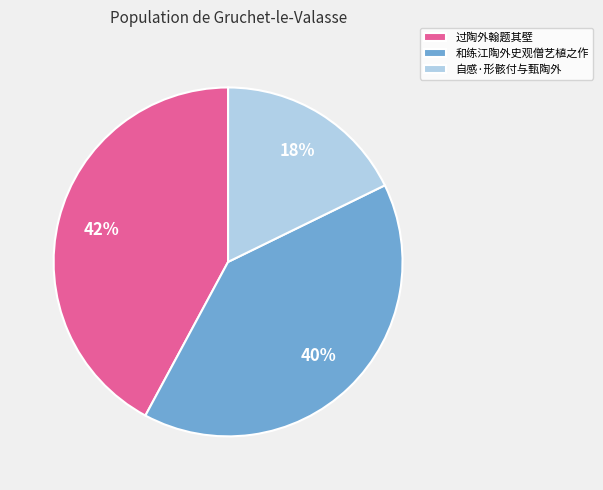

Is 自感·形骸付与甄陶外 the majority of the pie?

No